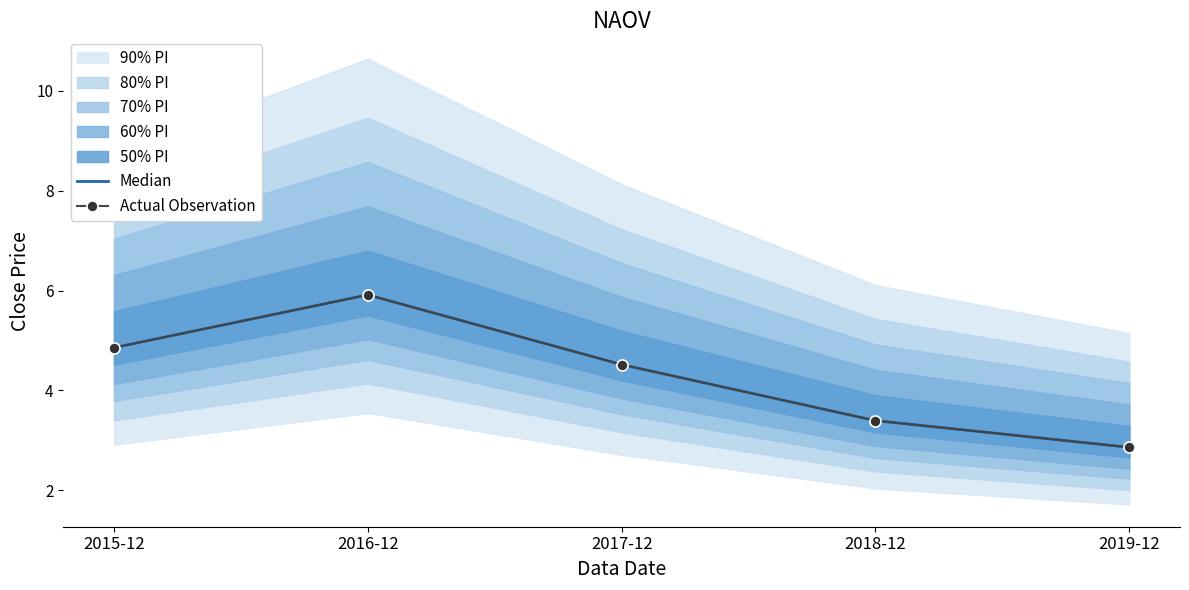

Reading right to left, list all the values displayed in this chart.

Median: 2.9	3.4	4.5	5.9	4.9
Actual Observation: 2.9	3.4	4.5	5.9	4.9